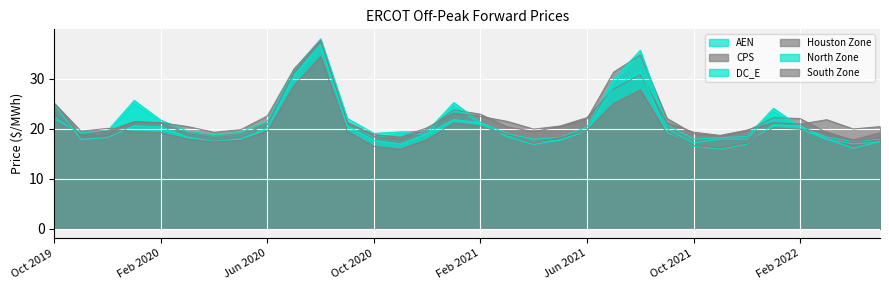

Which series changed the most between Jun 2021 and Dec 2021?

North Zone